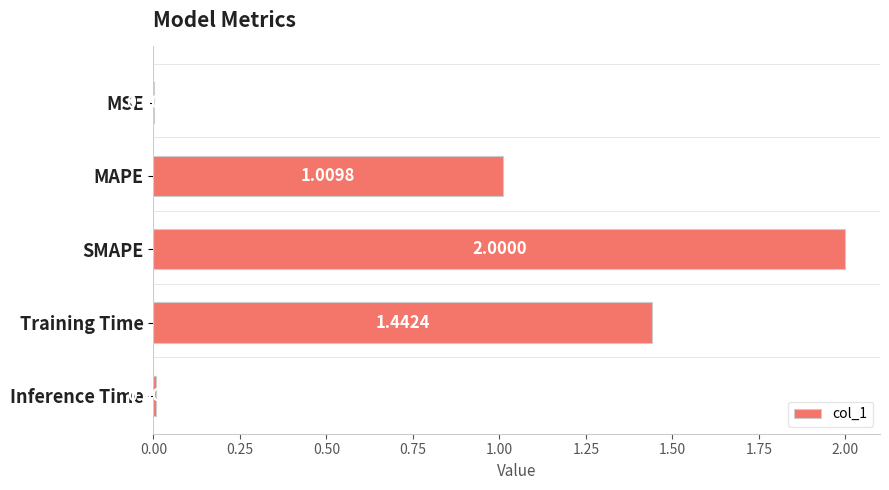

What is the sum of all values?

4.5